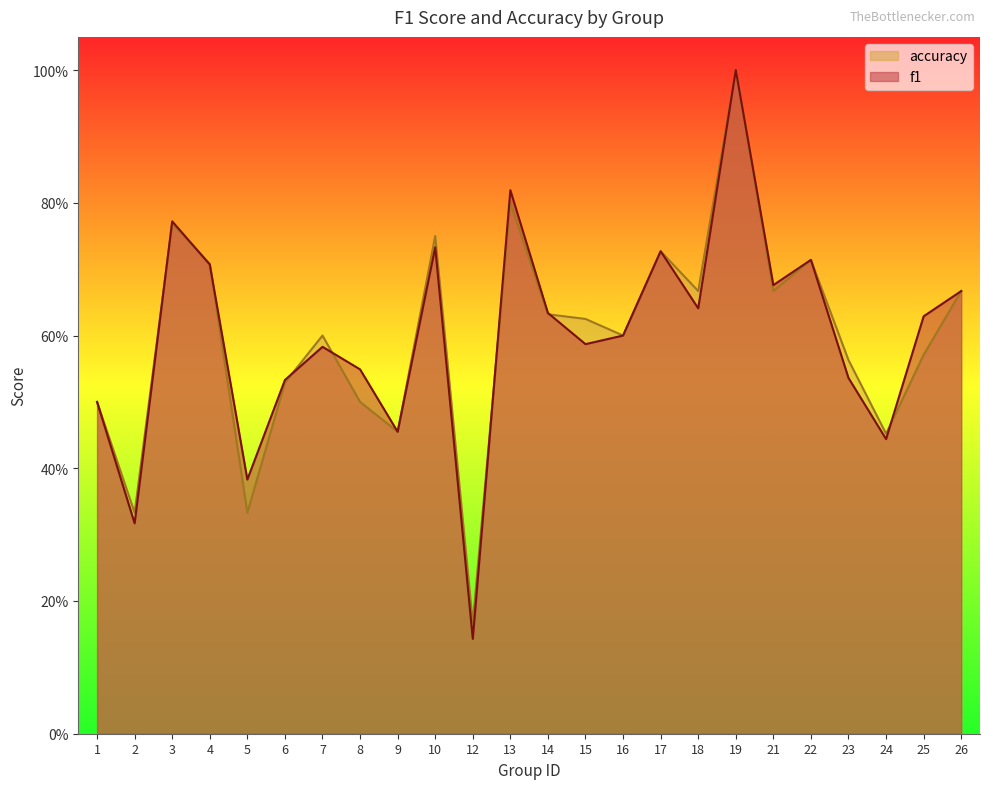

Which series has the largest range (max minus min)?

f1